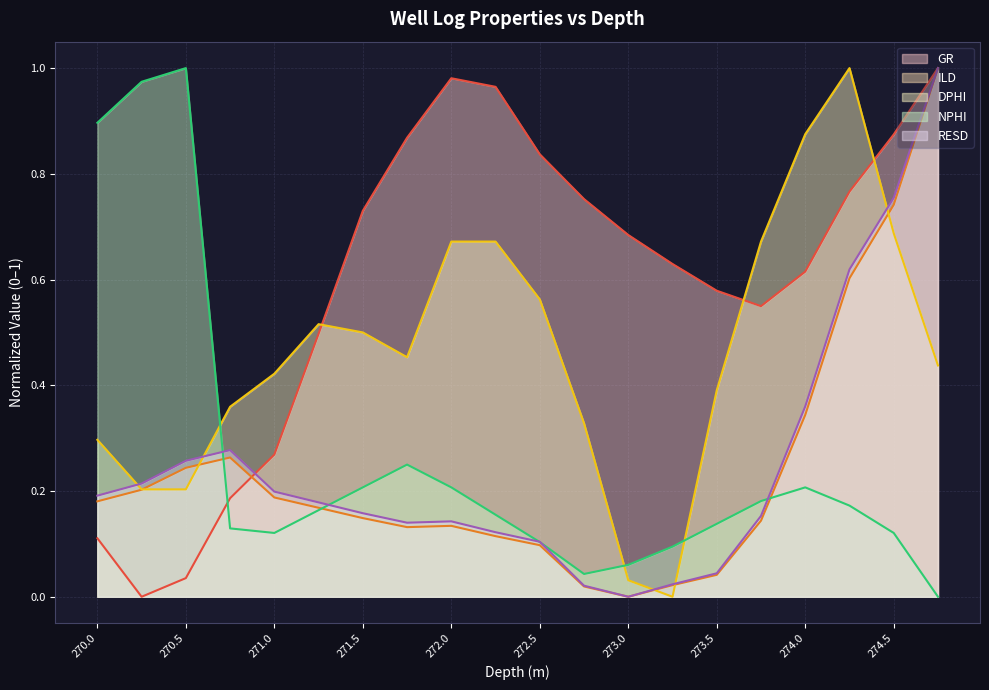

Which series has the largest total across all categories?

GR